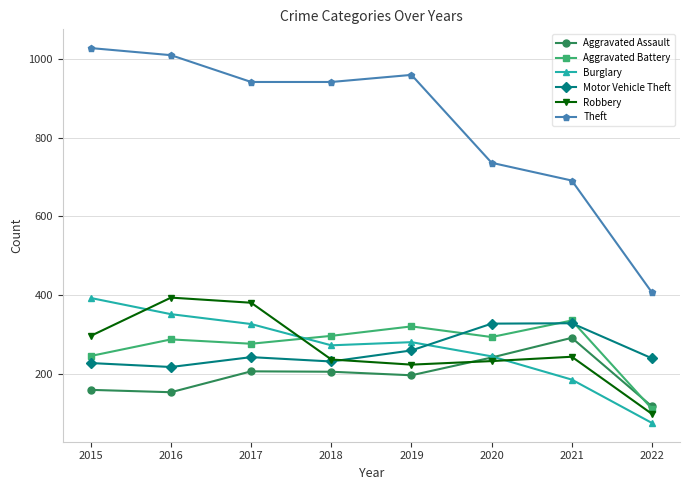

True or false: Theft and Motor Vehicle Theft cross at least once.

False